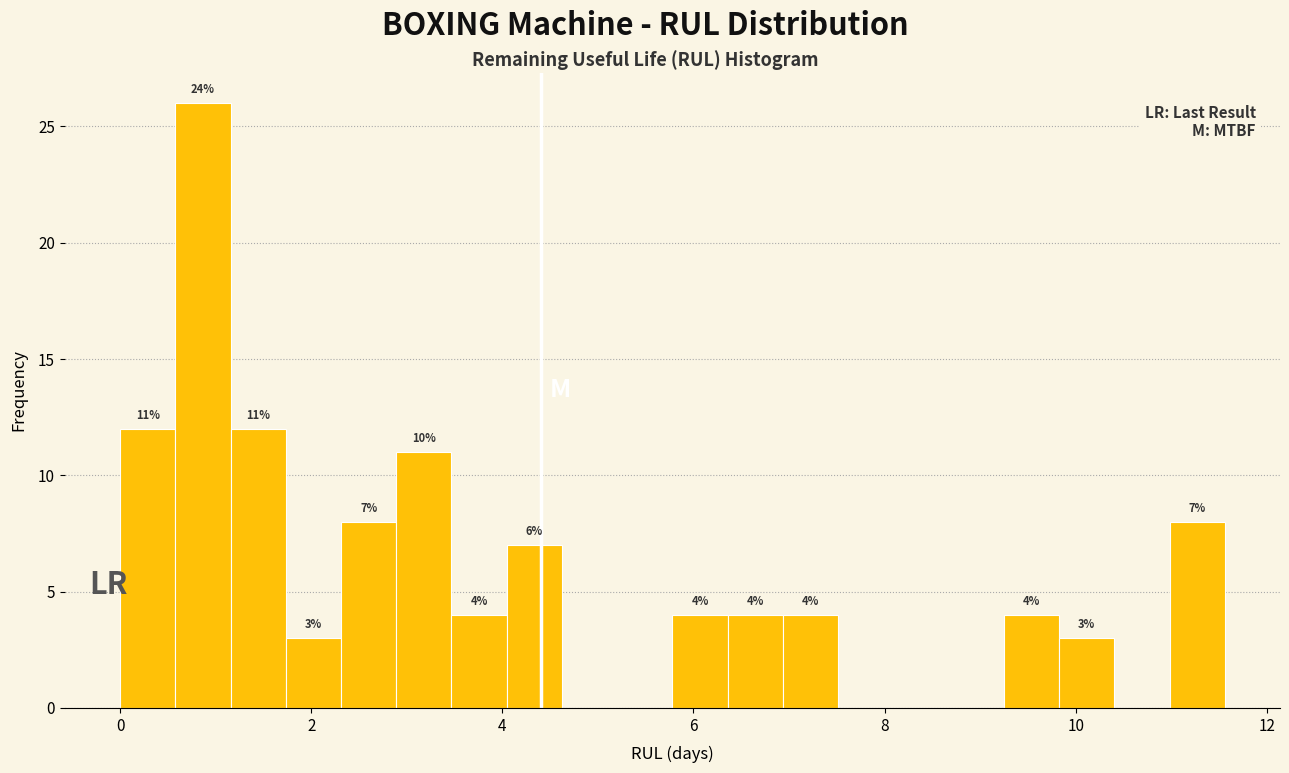

Read against the x-axis, roughly where is the centre of the tallest bar?

0.8